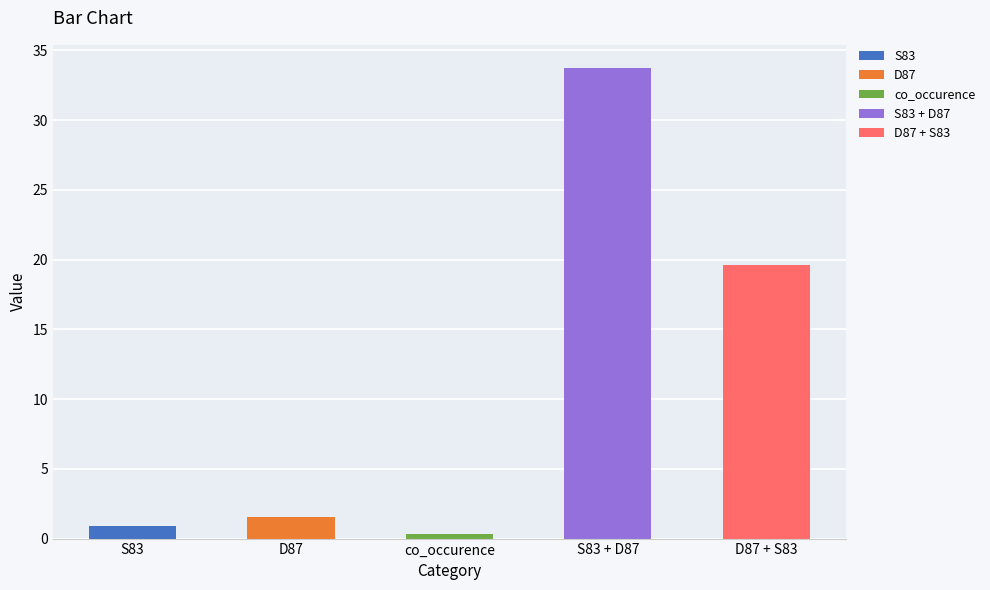

Is it true that the value at D87 is 1.5?

True